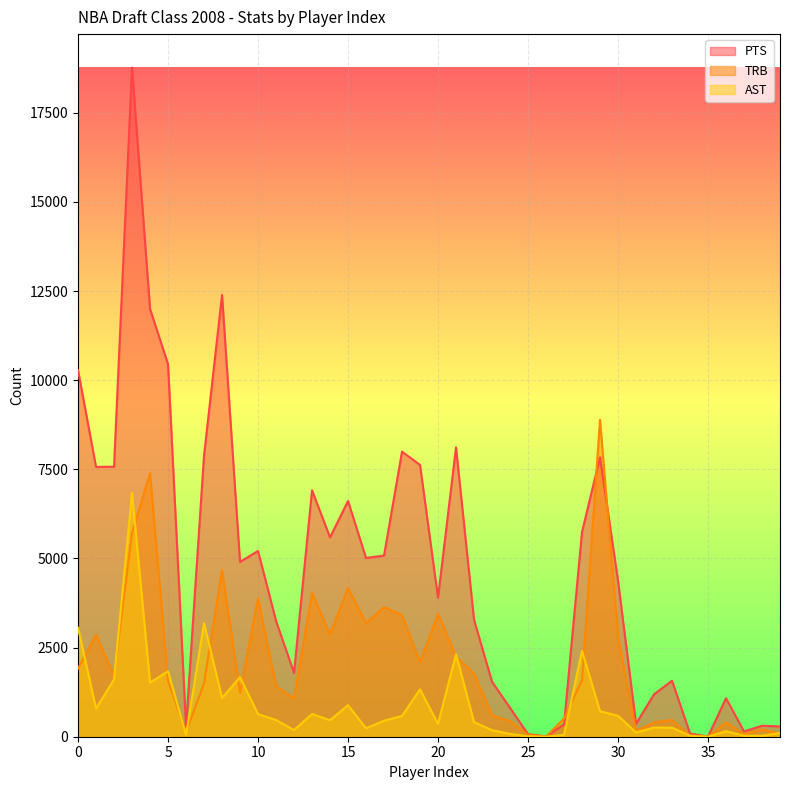

How many times do TRB and AST cross each other?

14